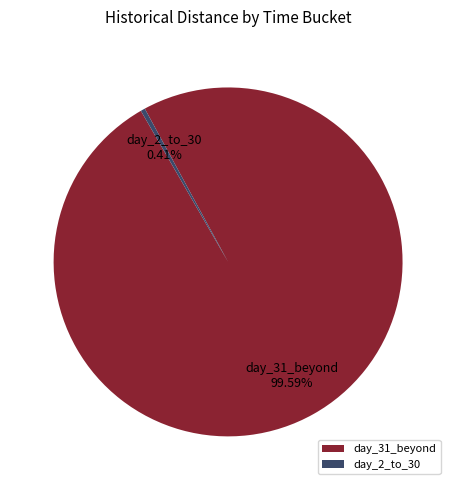

Which slice is the largest?

day_31_beyond